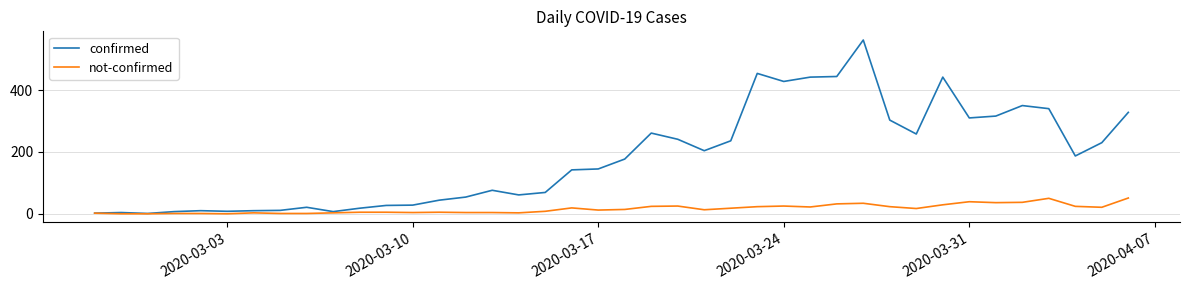

List the series in order of their peak value, lowest first.

not-confirmed, confirmed